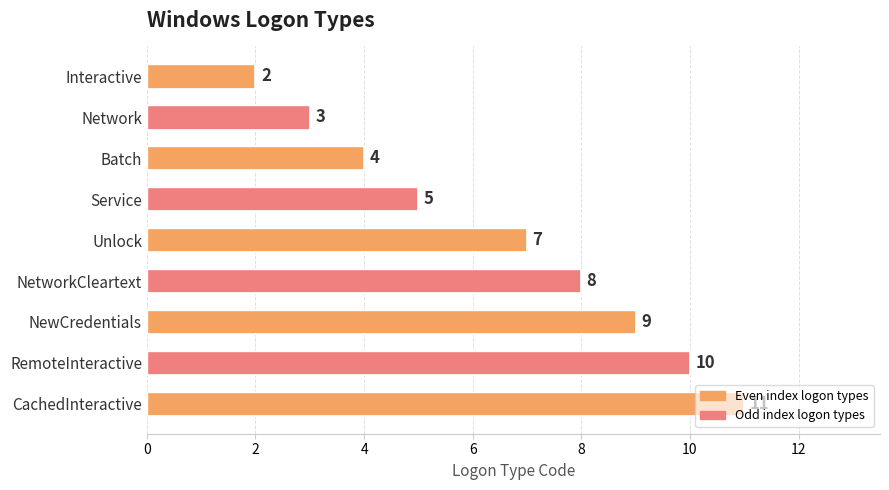

Between Network and Service, which is larger?

Service